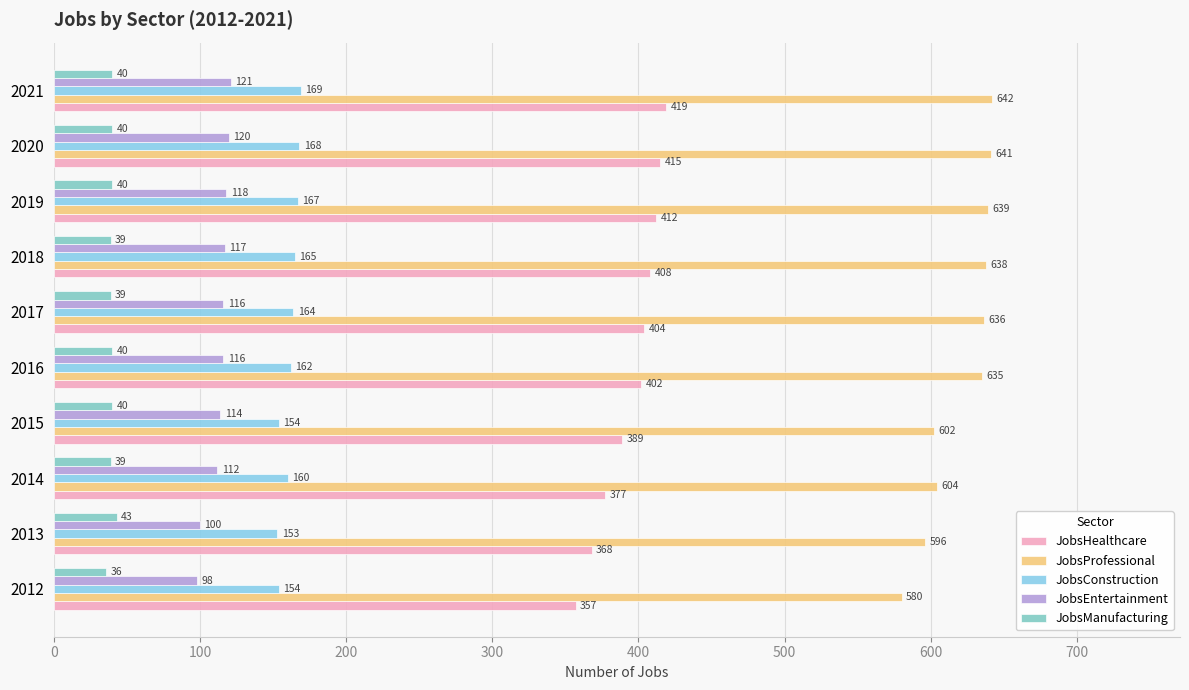

How many data points does each series have?

10